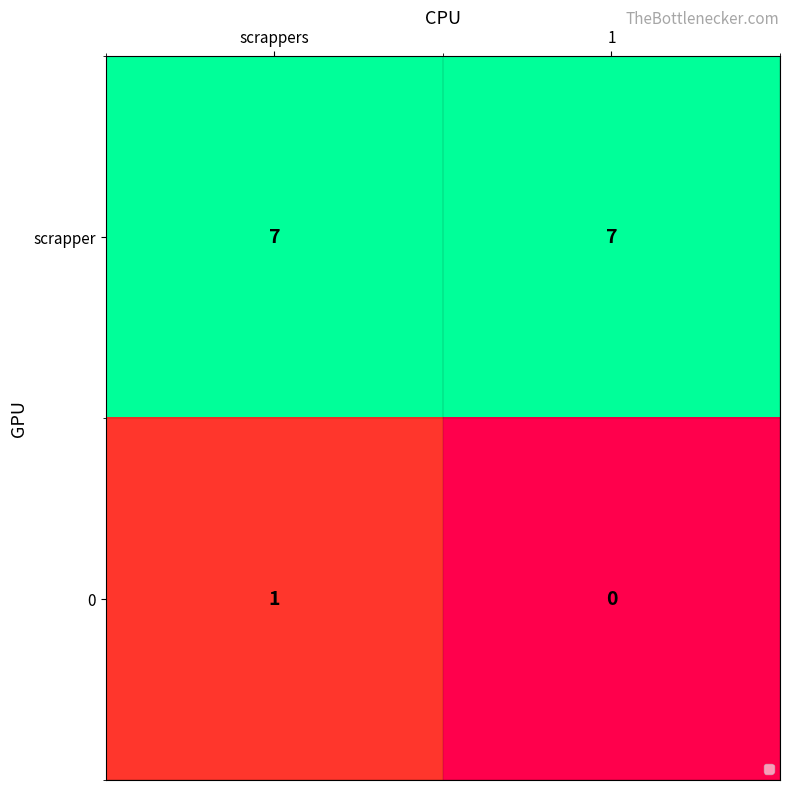

Which series has the largest range (max minus min)?

0